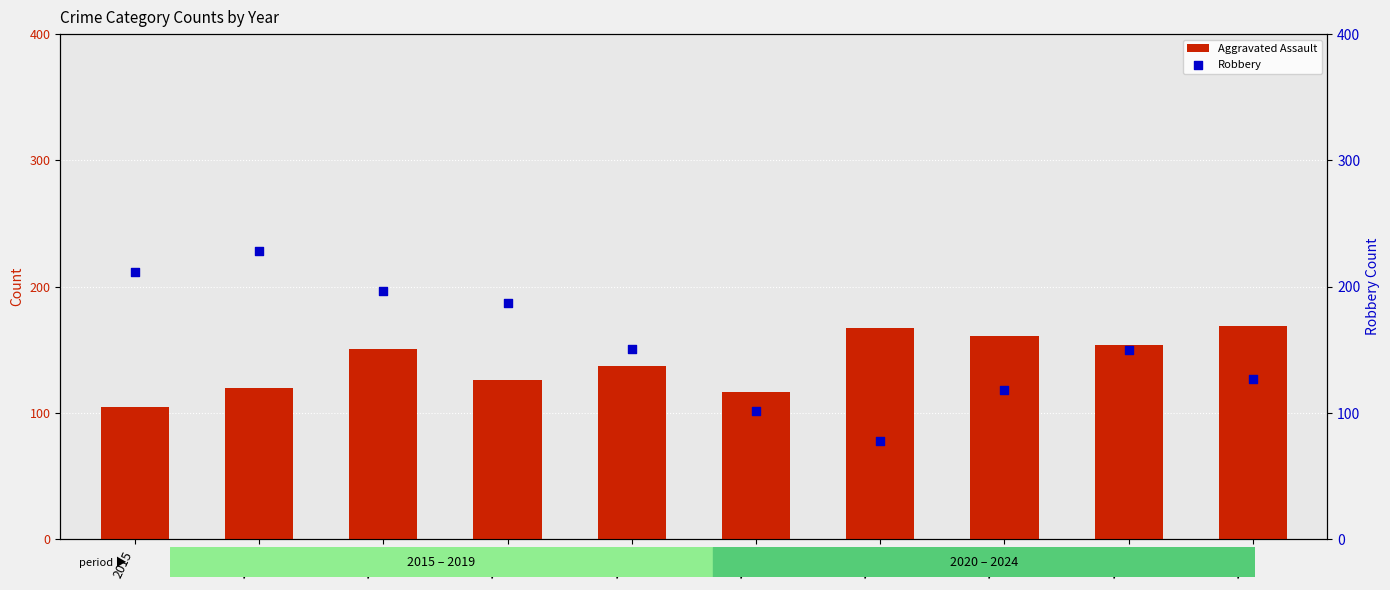

What is the total value across all series at 2018?

313